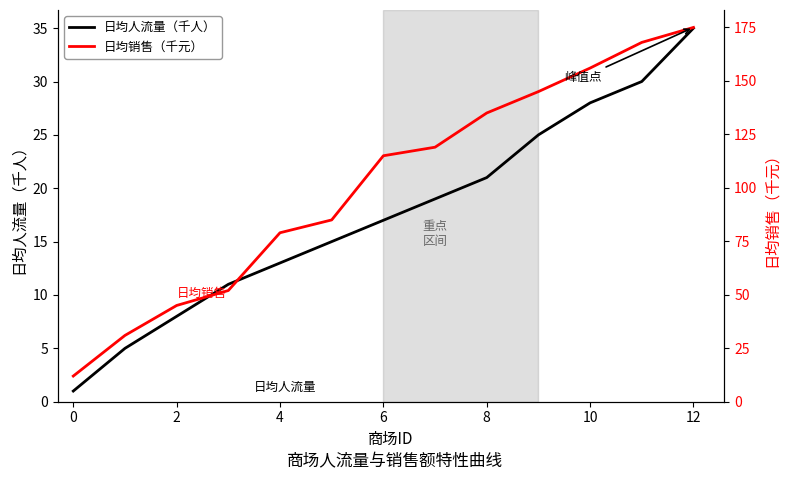

At which category is the sum across all series the highest?

12